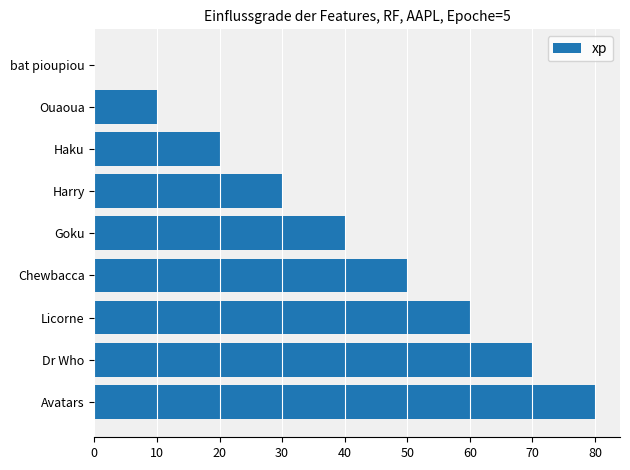

Approximately how many times larger is the value at Haku compared to Ouaoua?

2.0